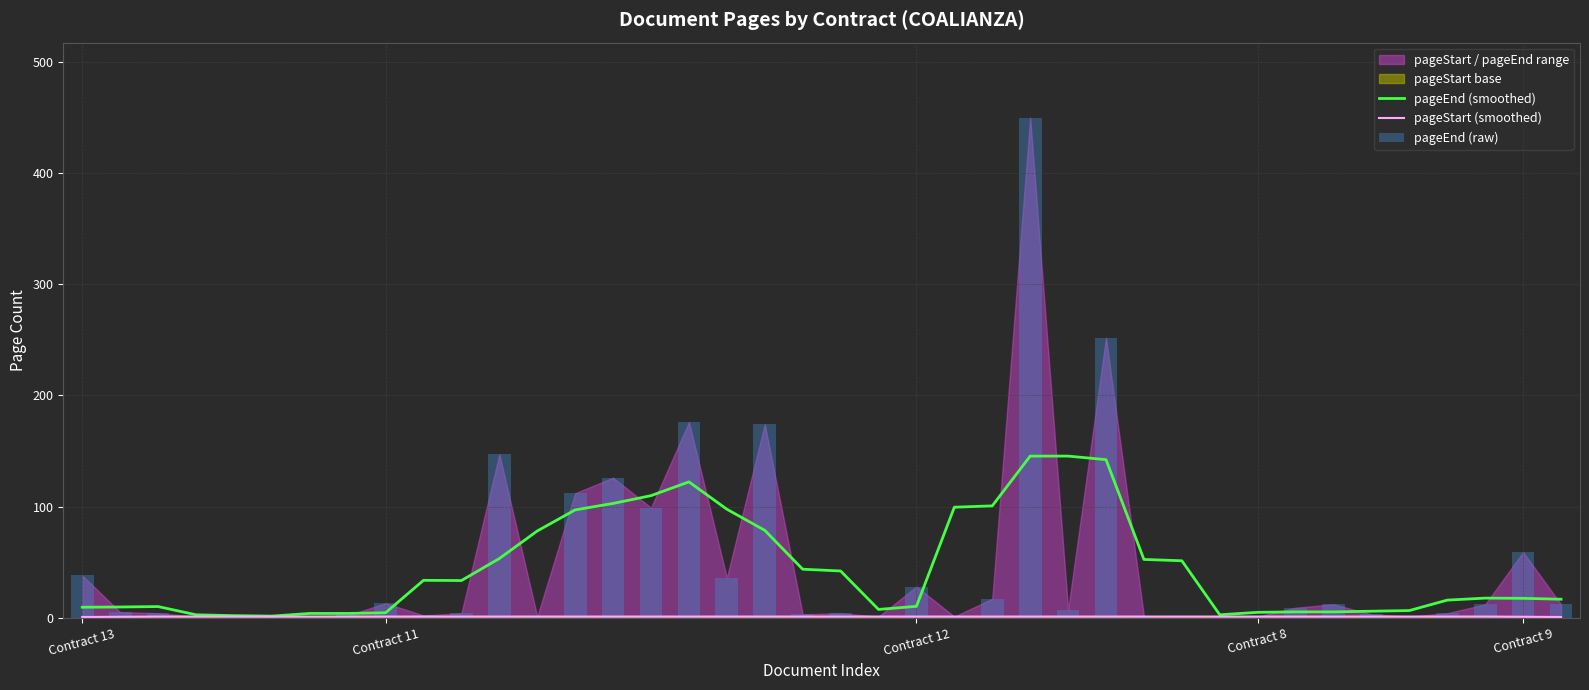

How many groups of bars are there?

40